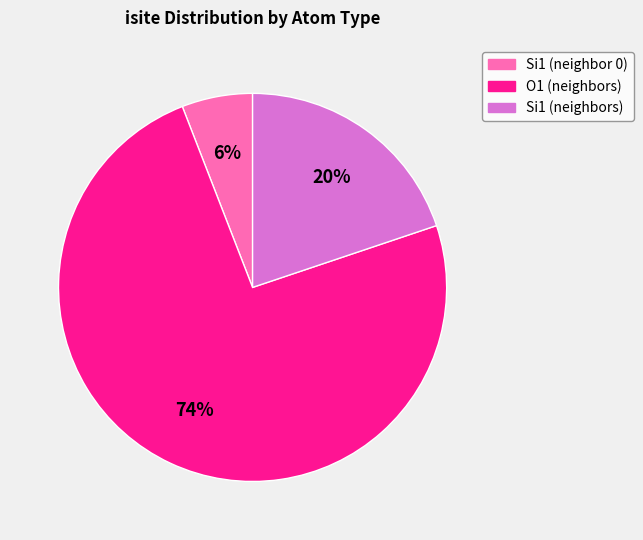

Is there a majority slice in this chart?

Yes